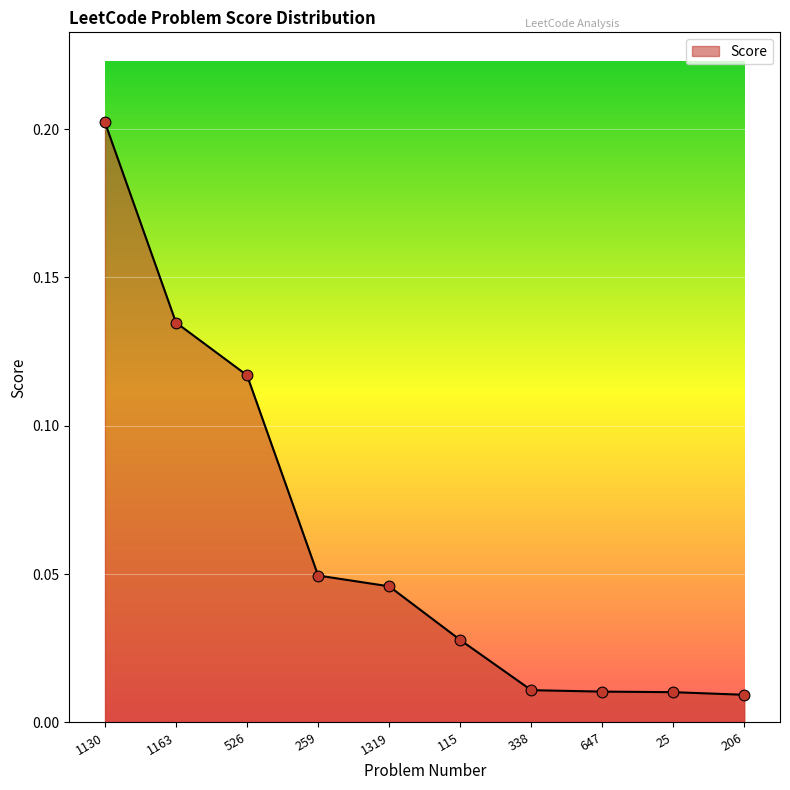

Between 526 and 1130, which is larger?

1130